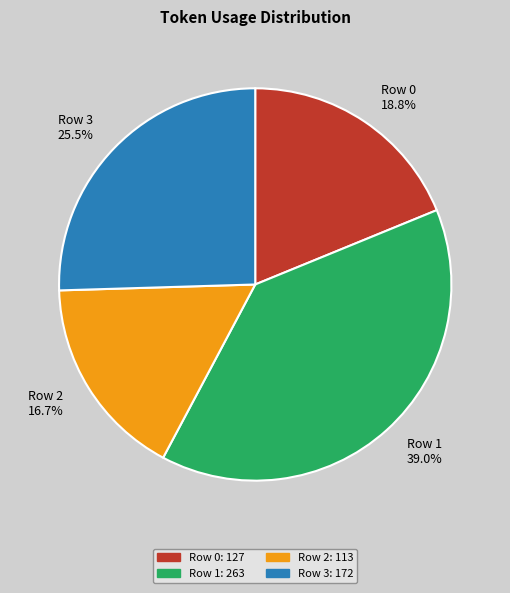

Does Row 1 account for over 50% of the chart?

No